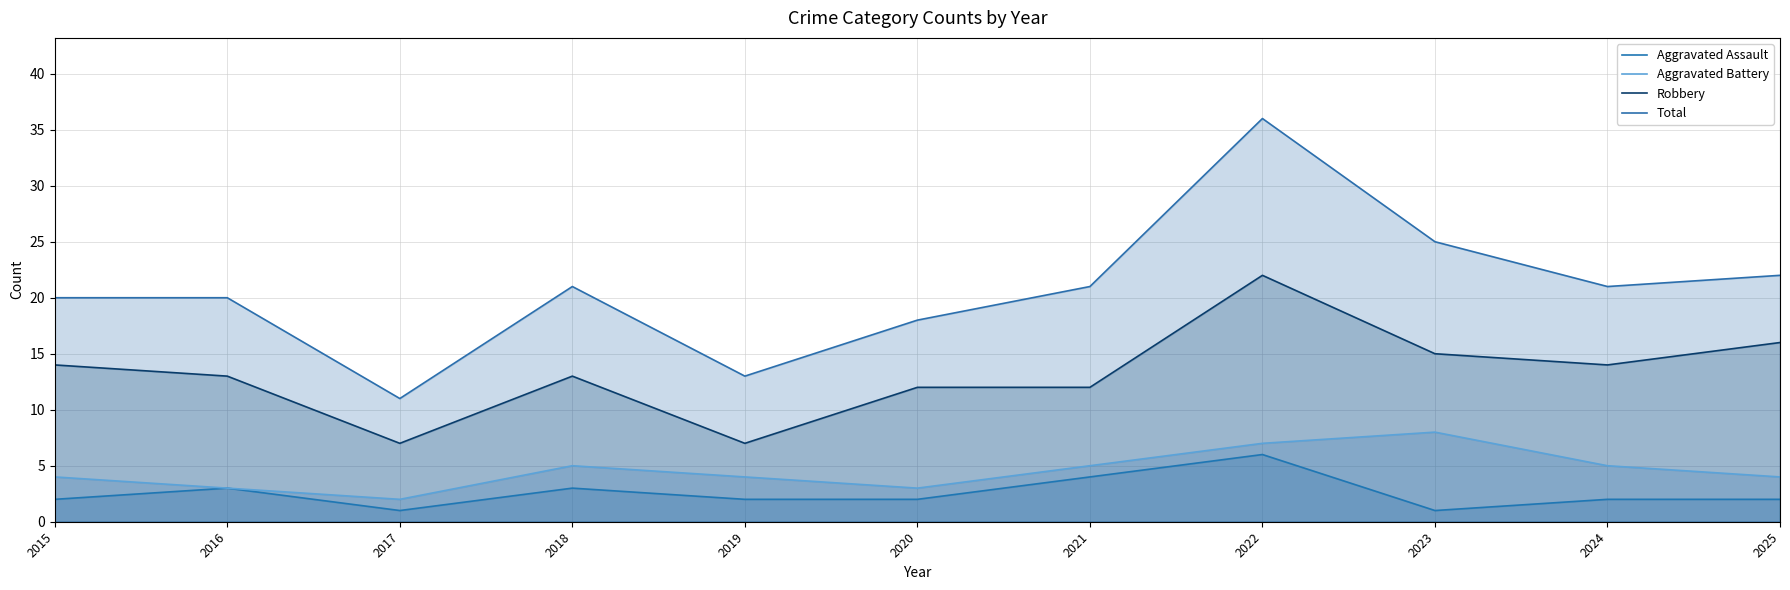

What is the difference between the maximum and minimum values in the Aggravated Battery series?

6